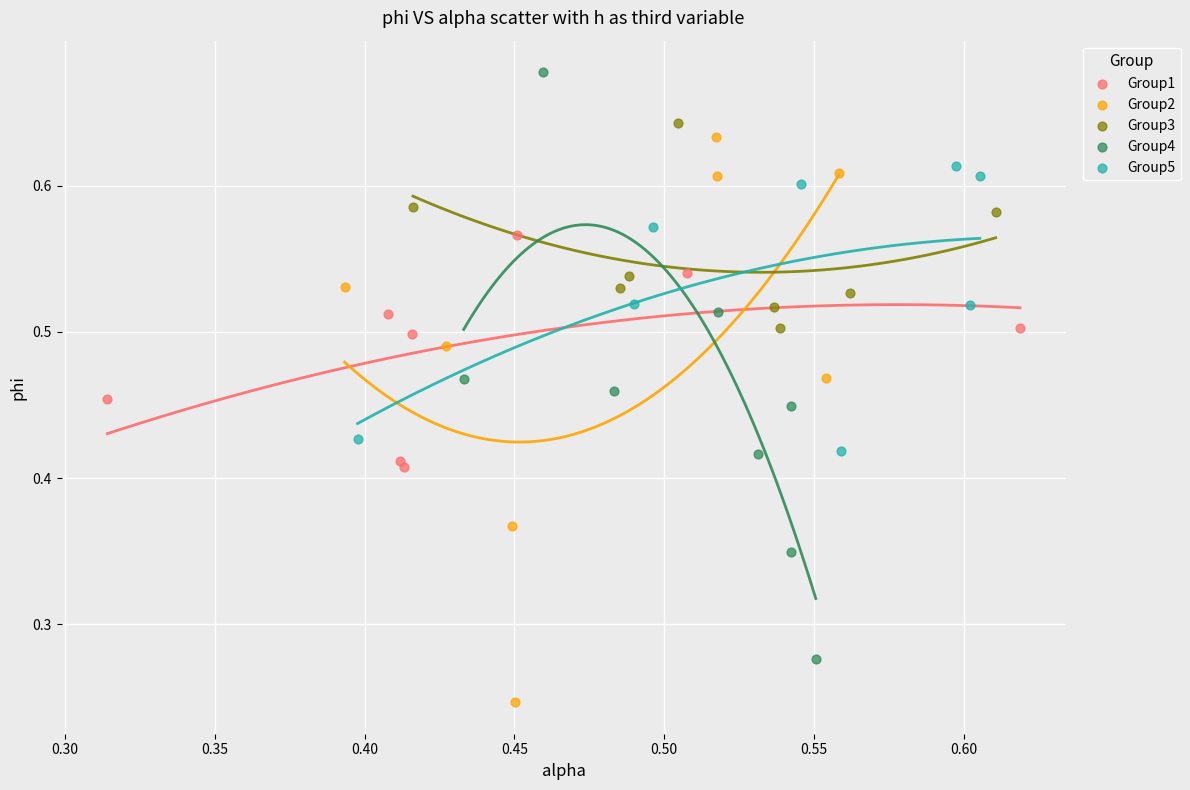

Which series reaches the maximum Y coordinate?

Group4